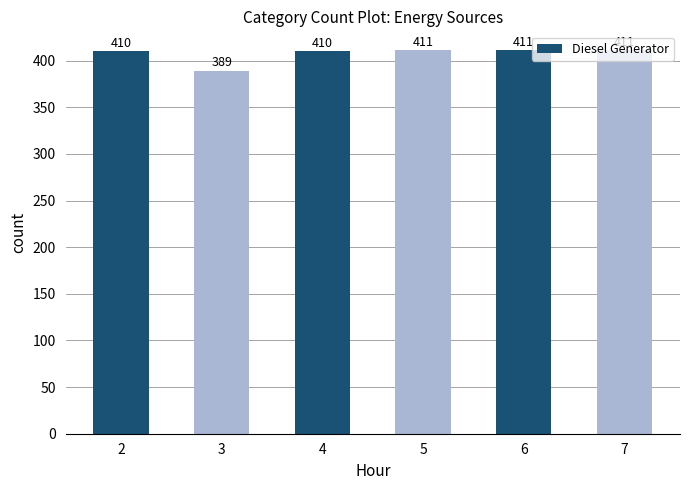

Read the value at 3.

389